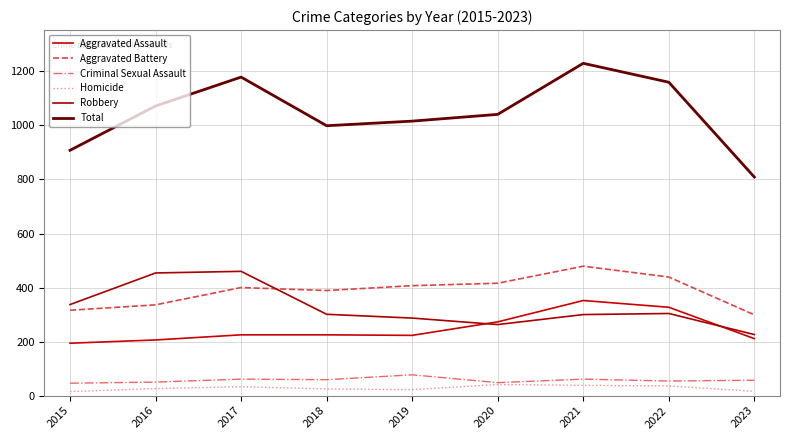

In Criminal Sexual Assault, how many points are higher than both neighbors (excluding endpoints)?

3